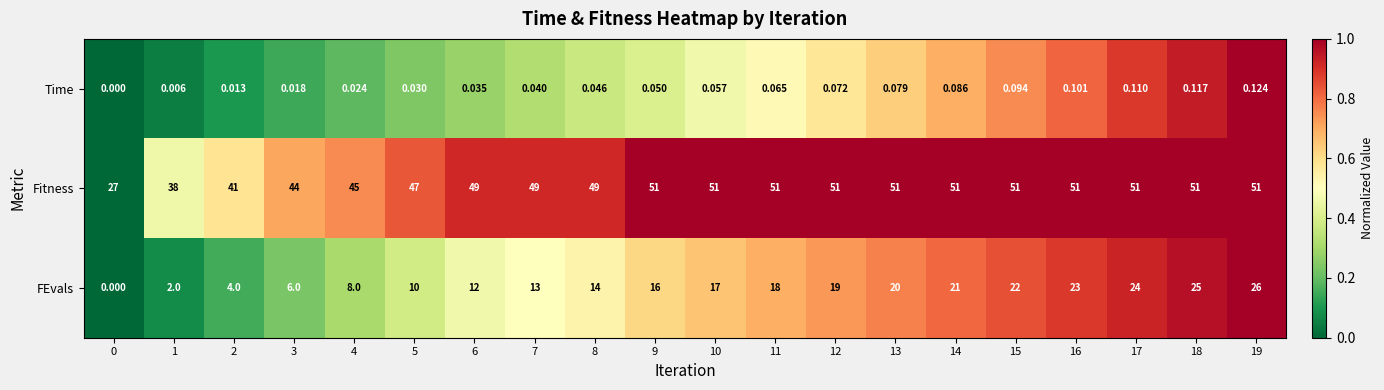

At 16, list the series in order from largest to smallest.

Fitness, FEvals, Time